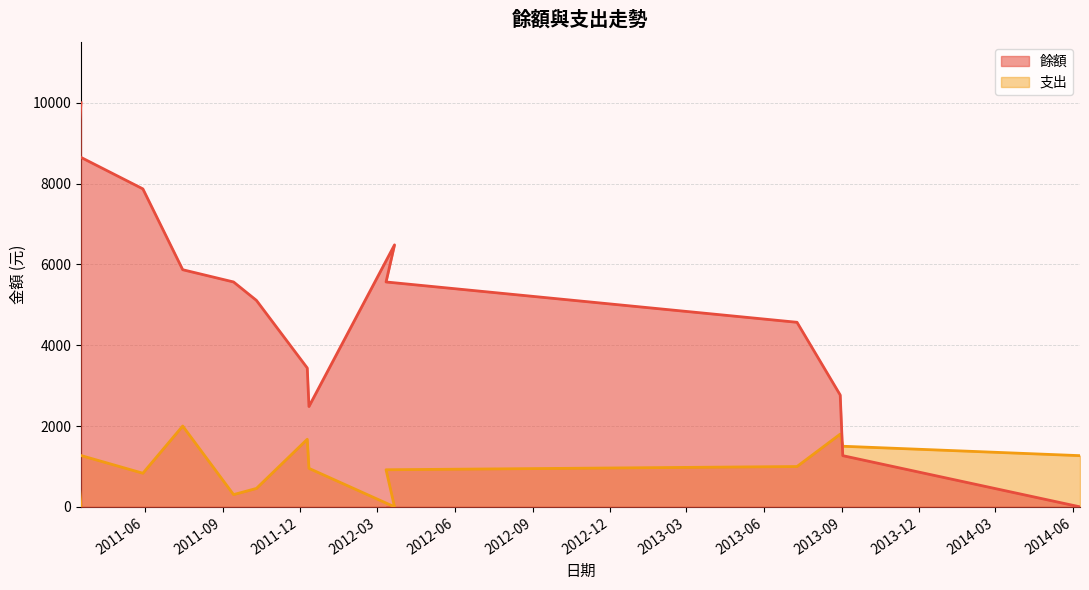

True or false: 支出 has a value of 0 at 2012-03-22.

True